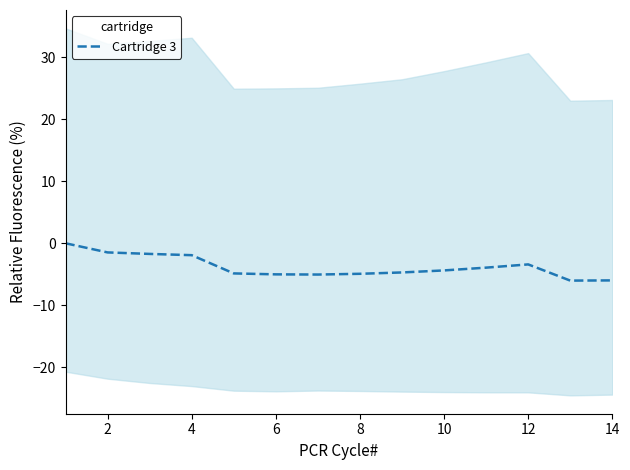

What is the lowest value of the Cartridge 3 series?

-6.0